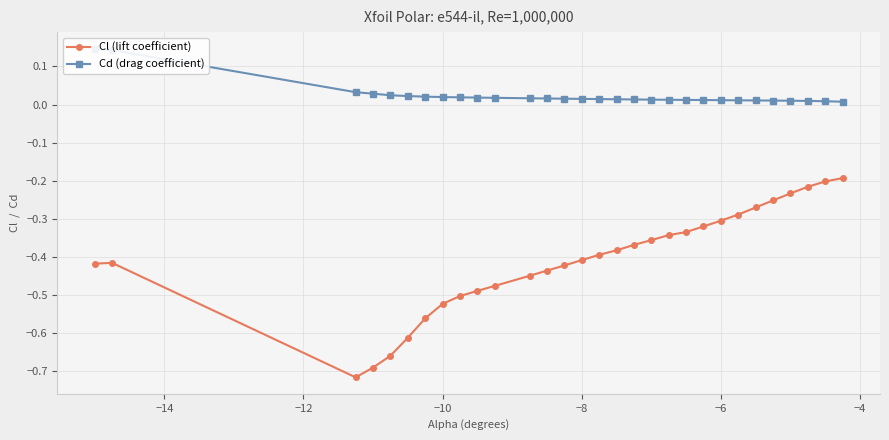

Count the number of data series in this chart.

2